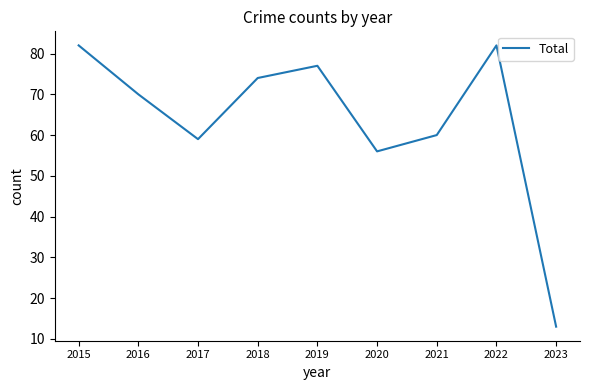

What is the change in value from 2018 to 2020?

-18